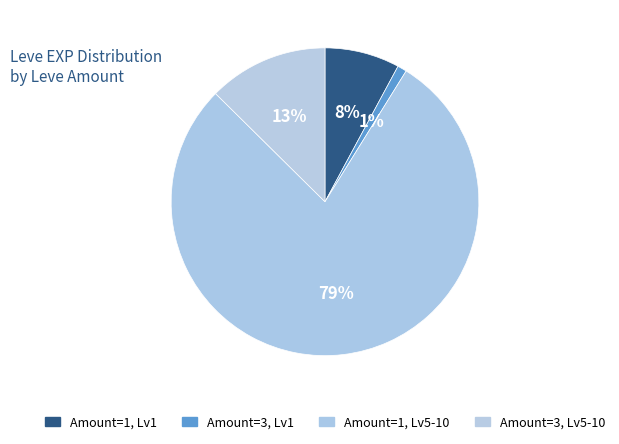

Count the number of slices in the pie.

4